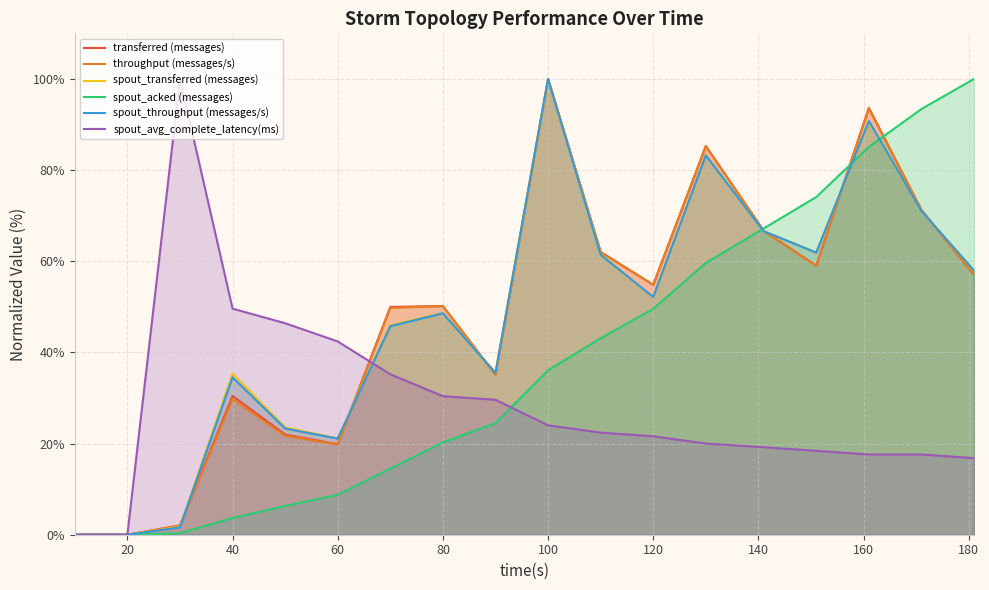

Reading left to right, list all the values displayed in this chart.

transferred (messages): 0.0	0.0	2.0	30.5	22.0	19.9	50.0	50.2	35.1	100.0	62.0	54.8	85.3	66.7	59.0	93.6	71.2	57.0
throughput (messages/s): 0.0	0.0	2.0	29.7	21.7	19.8	49.8	50.1	35.0	100.0	62.0	54.9	85.3	66.7	59.0	93.7	71.2	57.0
spout_transferred (messages): 0.0	0.0	1.7	35.4	23.6	21.1	45.9	48.6	35.6	100.0	61.4	52.1	83.3	66.6	61.9	90.7	71.0	58.0
spout_acked (messages): 0.0	0.0	0.3	3.7	6.3	8.8	14.5	20.3	24.5	36.1	43.1	49.6	59.6	67.2	74.1	85.1	93.4	100.0
spout_throughput (messages/s): 0.0	0.0	1.6	34.5	23.3	21.1	45.7	48.6	35.5	100.0	61.4	52.2	83.2	66.6	61.9	90.8	71.0	58.0
spout_avg_complete_latency(ms): 0.0	0.0	100.0	49.6	46.4	42.4	35.2	30.4	29.6	24.0	22.4	21.6	20.0	19.2	18.4	17.6	17.6	16.8